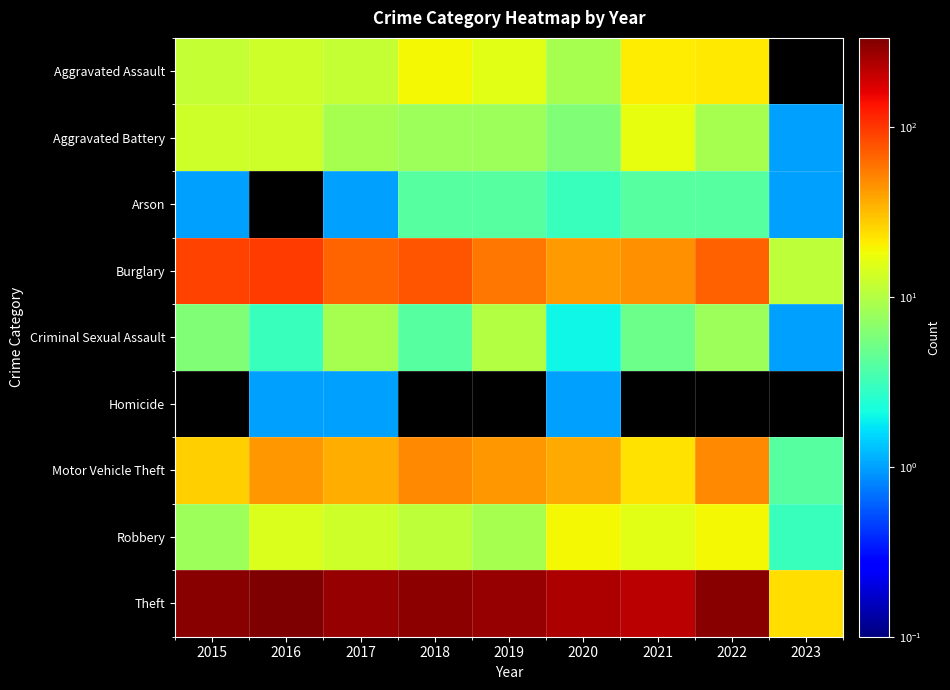

Reading right to left, extract all data points from this chart.

Aggravated Assault: 2023=0	2022=22	2021=21	2020=9	2019=16	2018=19	2017=12	2016=13	2015=12
Aggravated Battery: 2023=1	2022=9	2021=17	2020=6	2019=8	2018=8	2017=9	2016=13	2015=13
Arson: 2023=1	2022=4	2021=4	2020=3	2019=4	2018=4	2017=1	2016=0	2015=1
Burglary: 2023=11	2022=69	2021=47	2020=42	2019=58	2018=76	2017=67	2016=96	2015=90
Criminal Sexual Assault: 2023=1	2022=8	2021=5	2020=2	2019=10	2018=4	2017=9	2016=3	2015=6
Homicide: 2023=0	2022=0	2021=0	2020=1	2019=0	2018=0	2017=1	2016=1	2015=0
Motor Vehicle Theft: 2023=4	2022=50	2021=23	2020=37	2019=43	2018=50	2017=36	2016=44	2015=27
Robbery: 2023=3	2022=19	2021=16	2020=19	2019=9	2018=11	2017=13	2016=15	2015=8
Theft: 2023=24	2022=313	2021=221	2020=245	2019=281	2018=300	2017=280	2016=337	2015=311